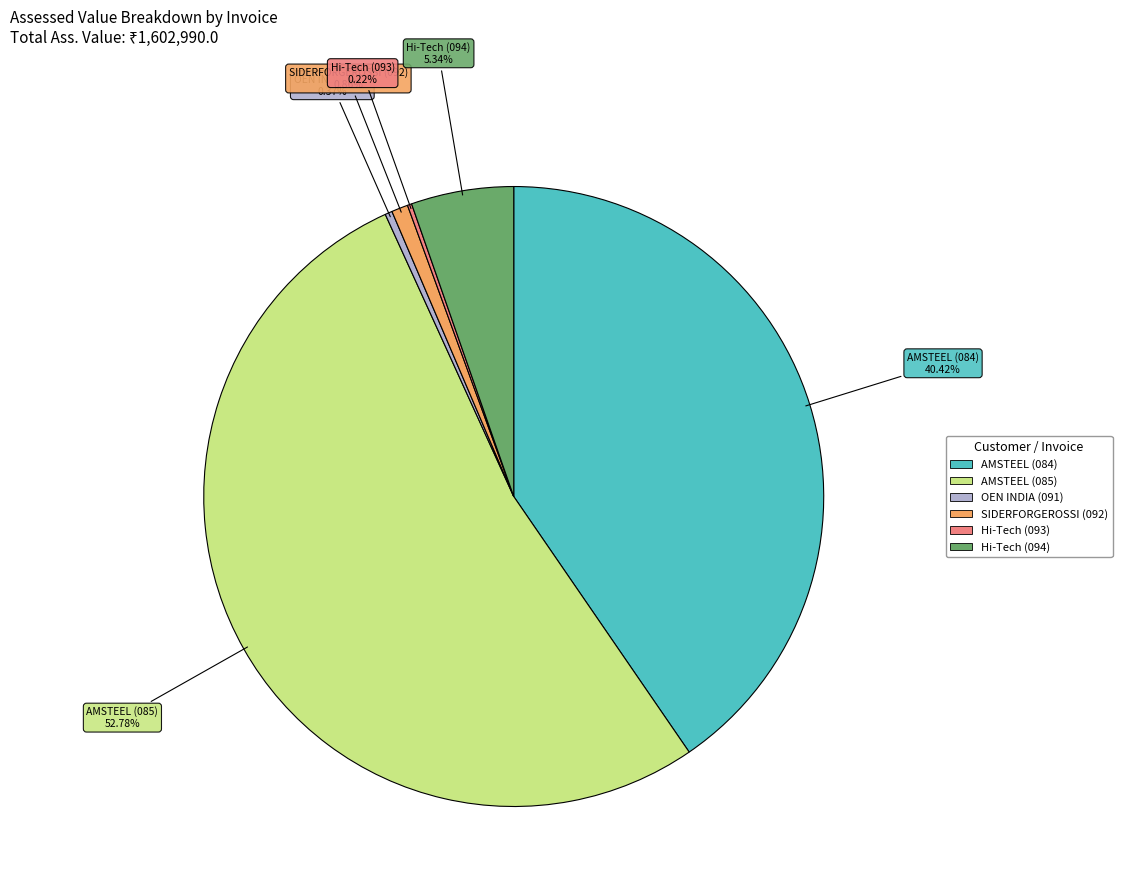

Is the sum of AMSTEEL (084) and AMSTEEL (085) greater than half?

Yes